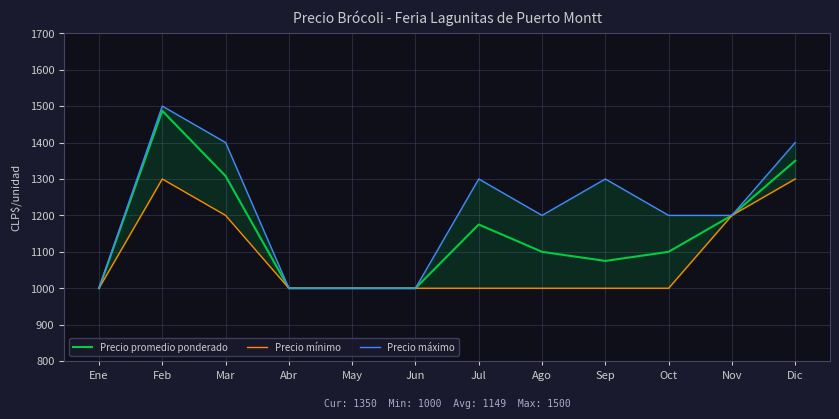

In Precio promedio ponderado, how many points are lower than both neighbors (excluding endpoints)?

1